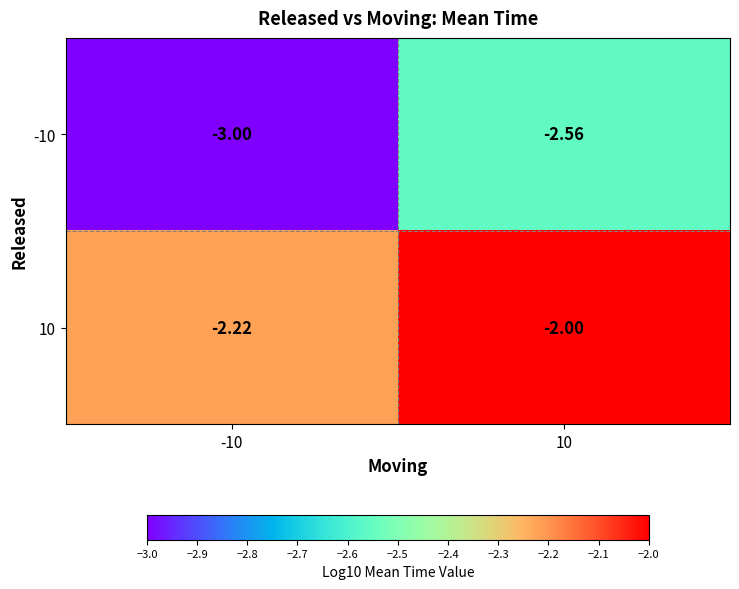

Is the value of 10 at 10 greater than the value of -10 at -10?

Yes